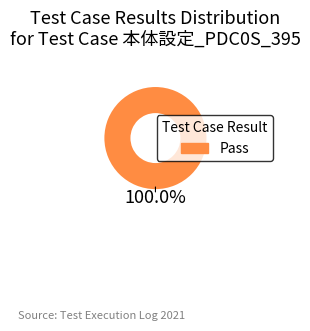

Does Pass account for over 50% of the chart?

Yes